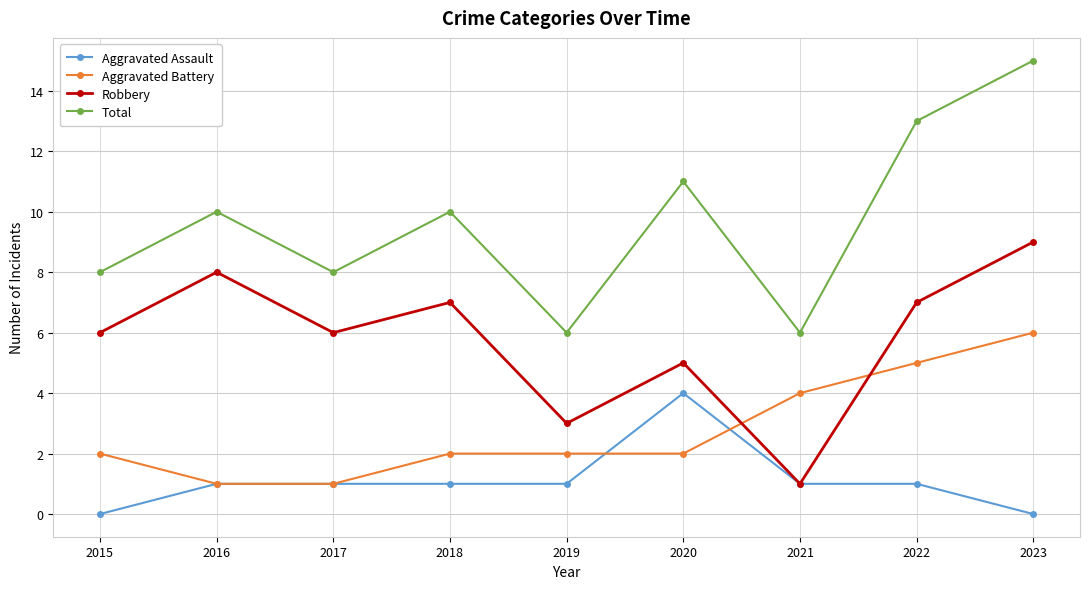

How many categories are shown in the chart?

9